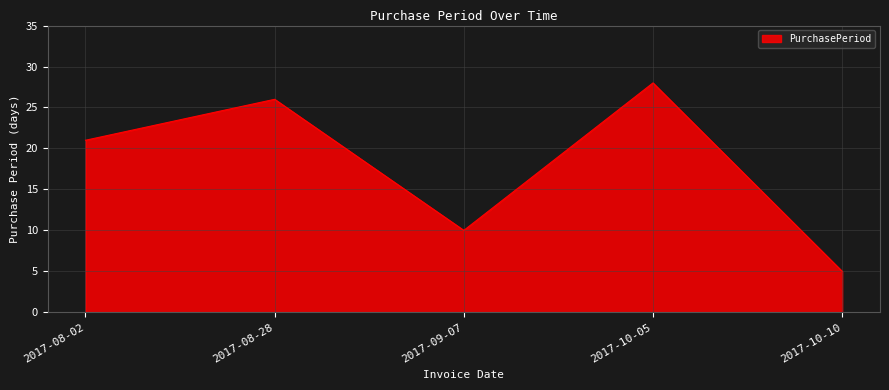

What is the ratio of the value at 2017-09-07 to the value at 2017-08-02?

0.5